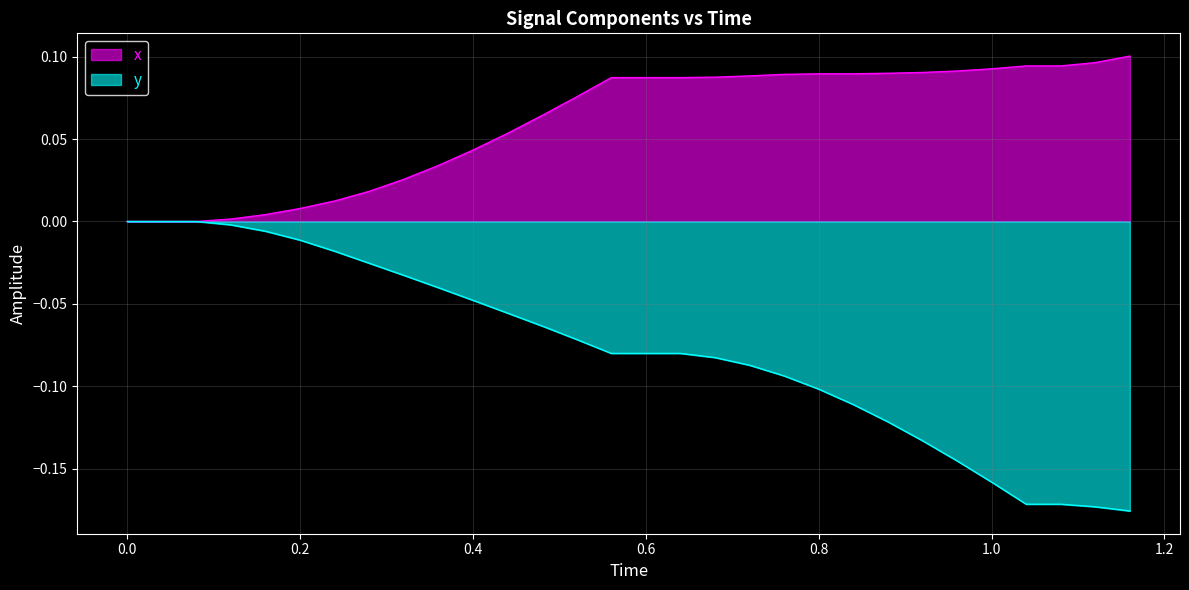

Which series has the largest total across all categories?

x